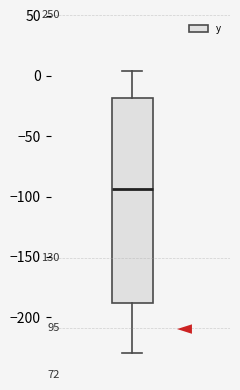

Where is the upper edge of the box on the y-axis? The values are not printed on the chart, so give them approximately, as read against the axis.

-20